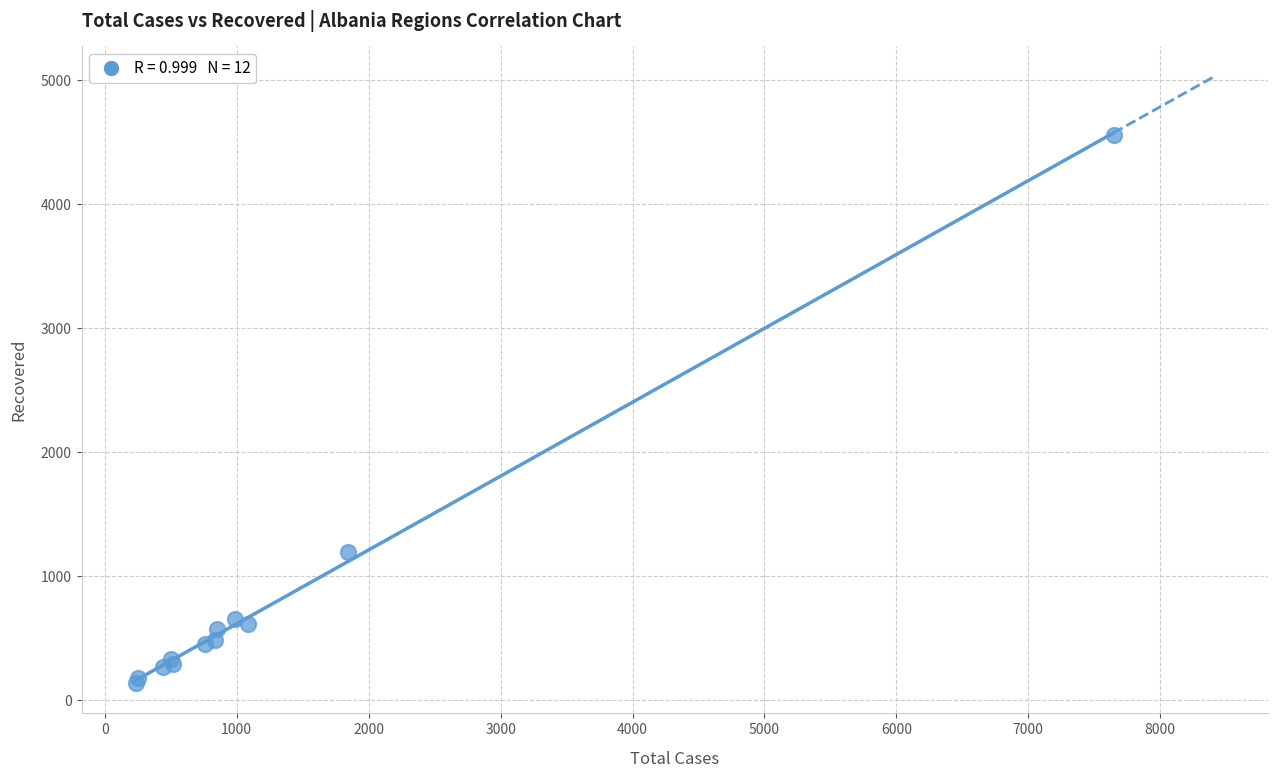

What Y value in the scatter plot is closest to 2348?

1198